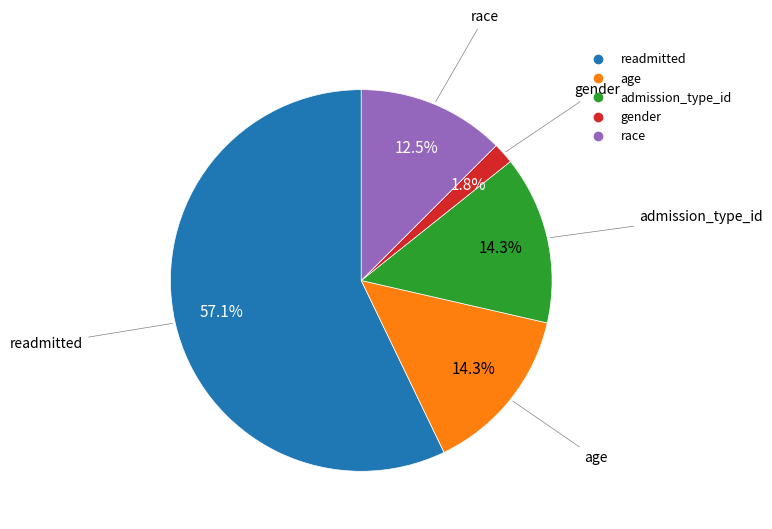

Is there a majority slice in this chart?

Yes